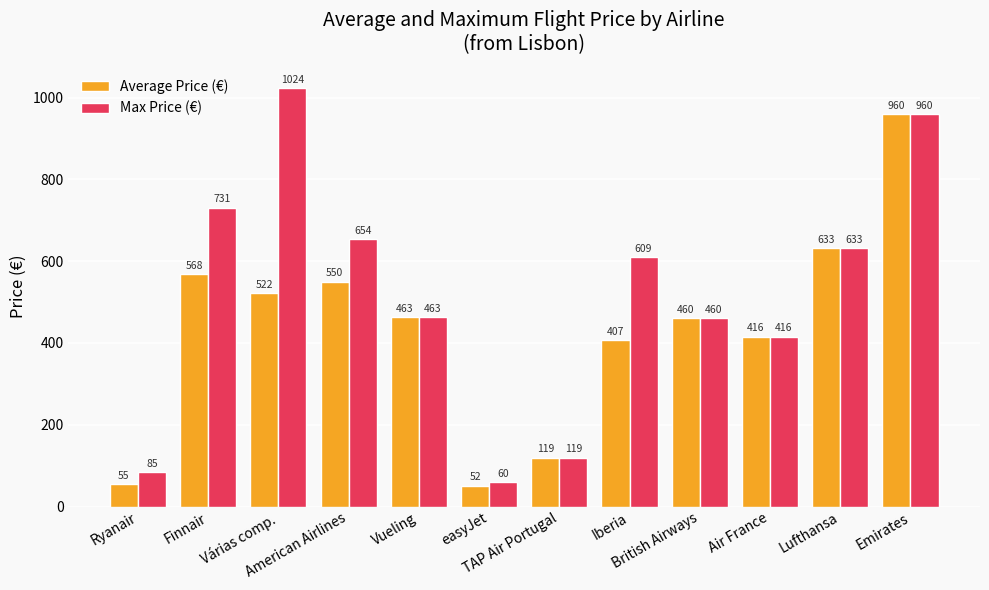

What is the highest value of the Max Price (€) series?

1023.8